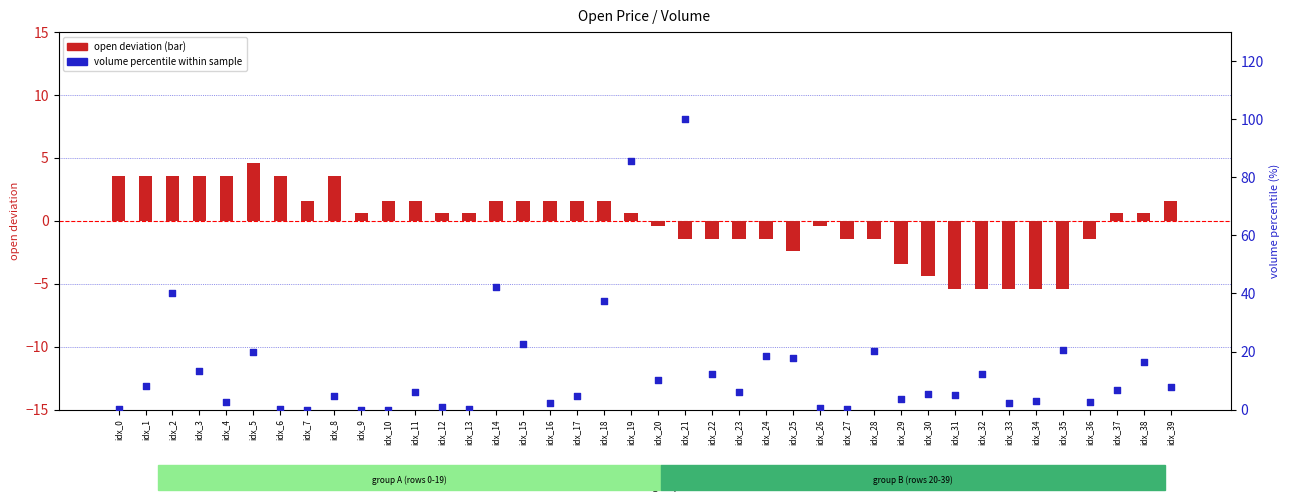

Which series has the largest Y range (max minus min)?

volume percentile within sample